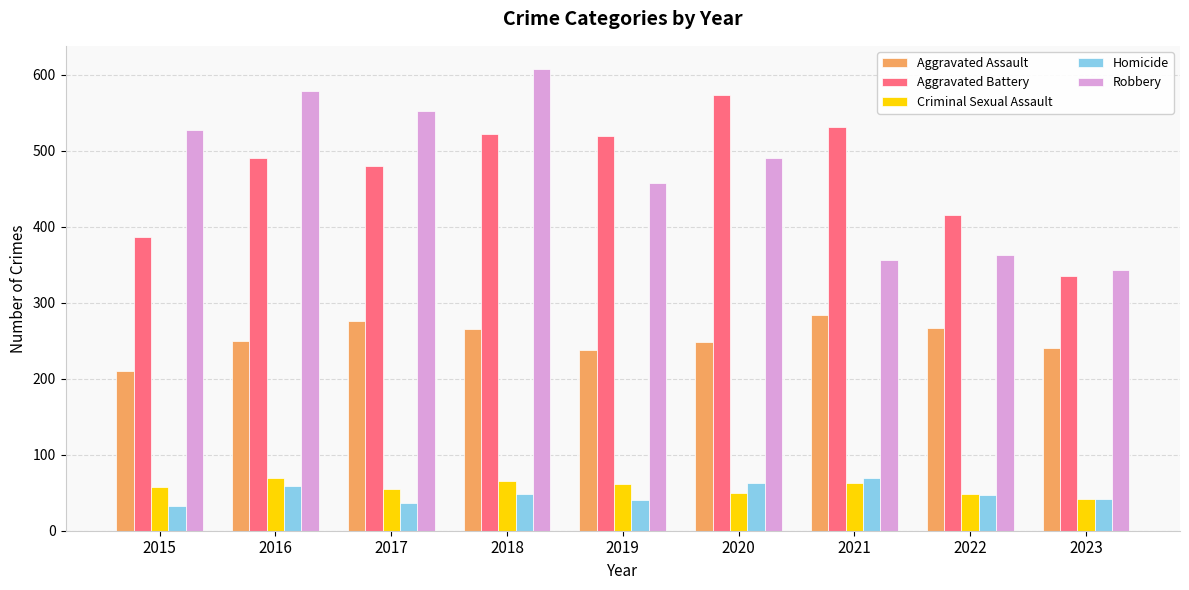

At which label is Aggravated Battery closest to 454?

2017